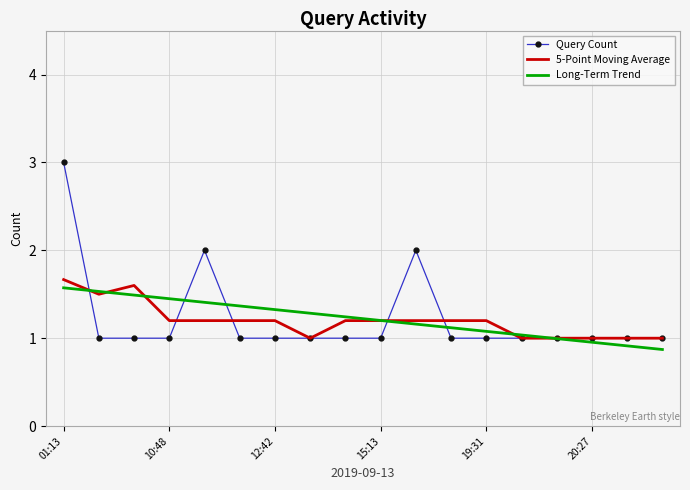

What is the lowest value of the Long-Term Trend series?

0.9